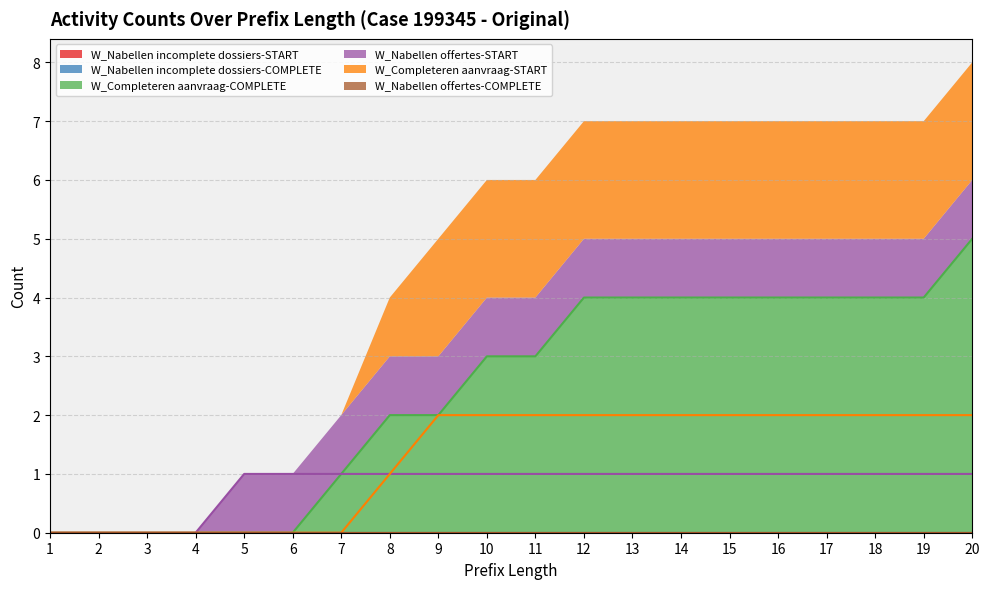

What is the approximate value of W_Completeren aanvraag-COMPLETE at 13?

4